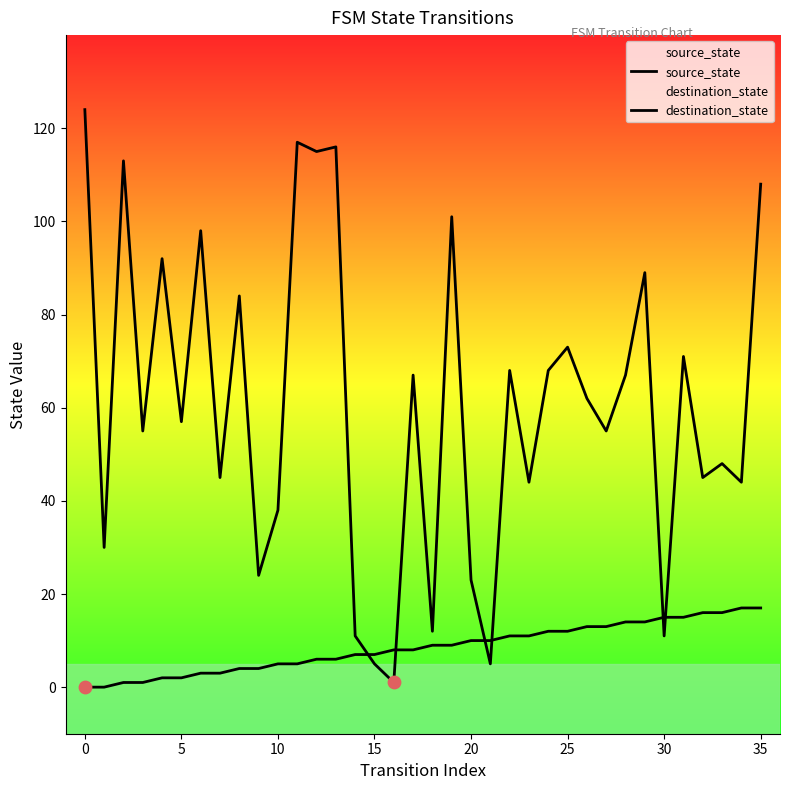

Which series contains the highest Y value?

destination_state